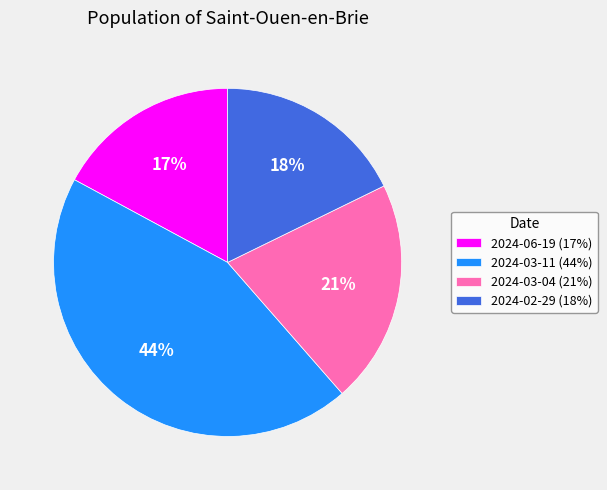

To the nearest percent, what is the average slice percentage?

25%